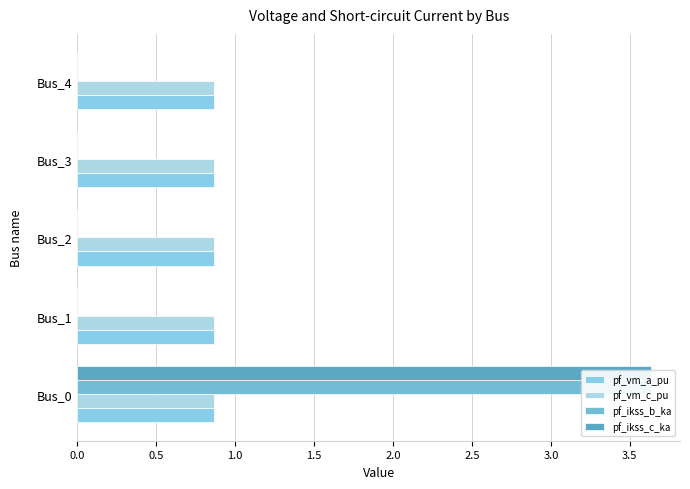

At 0.0, list the series in order from largest to smallest.

pf_ikss_b_ka, pf_ikss_c_ka, pf_vm_a_pu, pf_vm_c_pu